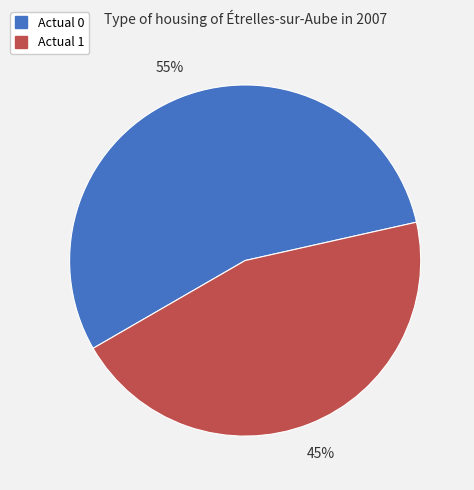

What is the largest slice in the pie chart?

Actual 0